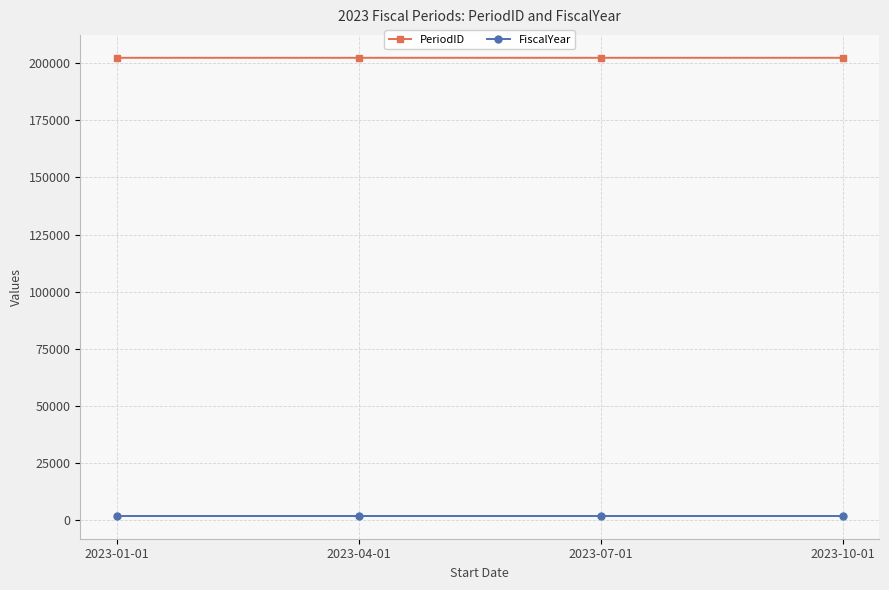

What is the greatest value displayed?

202304